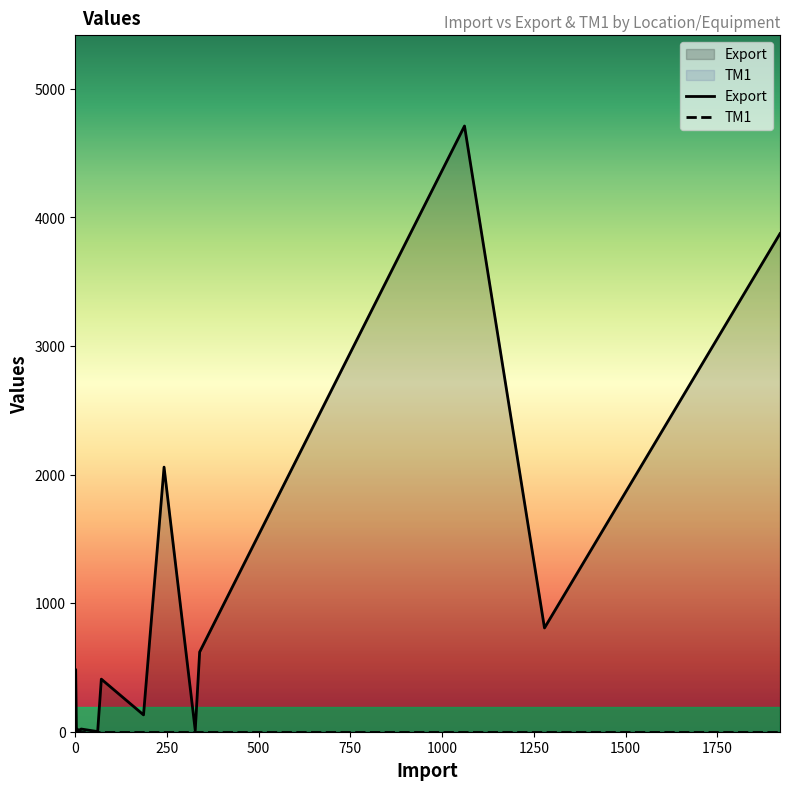

How many values in Export are above zero?

18